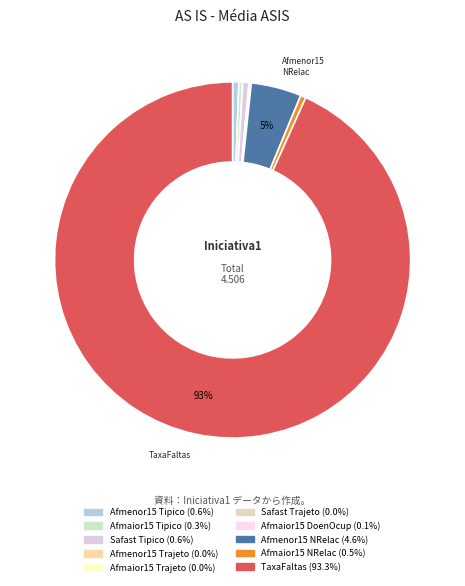

Rank the categories by value from highest to lowest.

TaxaFaltas, Pev_Afmenor15_NRelac, Pev_Safast_Tipico, Pev_Afmenor15_Tipico, Pev_Afmaior15_NRelac, Pev_Afmaior15_Tipico, Pev_Afmaior15_DoenOcup, Pev_Afmenor15_Trajeto, Pev_Safast_Trajeto, Pev_Afmaior15_Trajeto